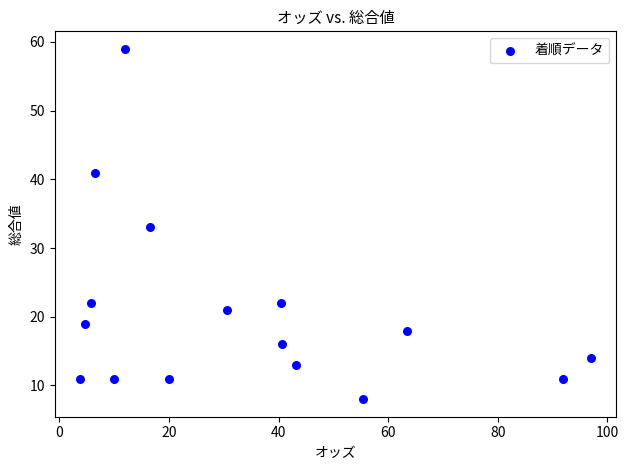

What is the range of Y values (max minus min)?

51